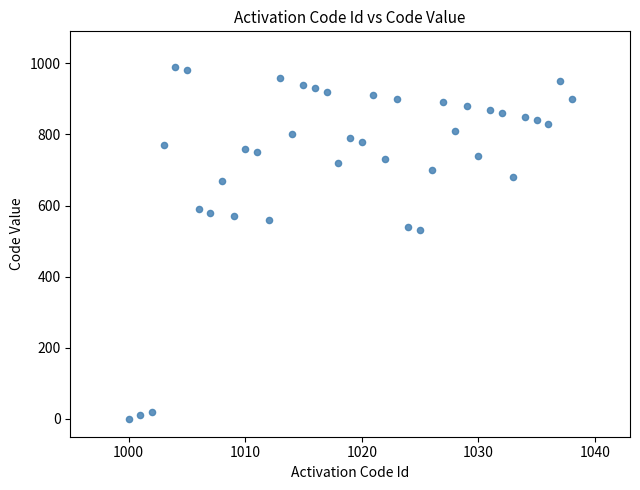

What is the range of X values (max minus min)?

38